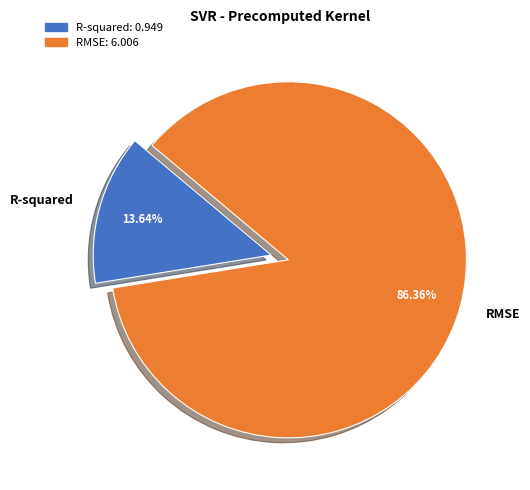

To the nearest percent, what is the difference between the largest and smallest slice percentages?

73%